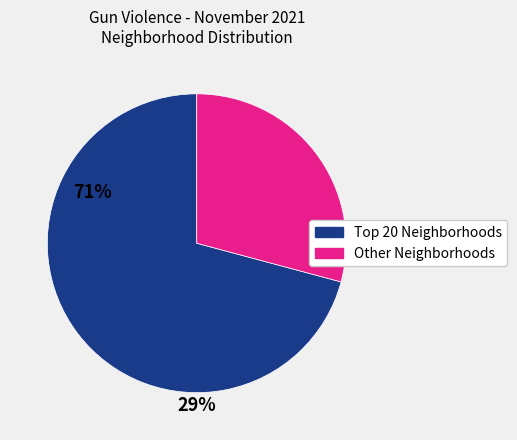

Is there any slice that represents more than half of the pie?

Yes